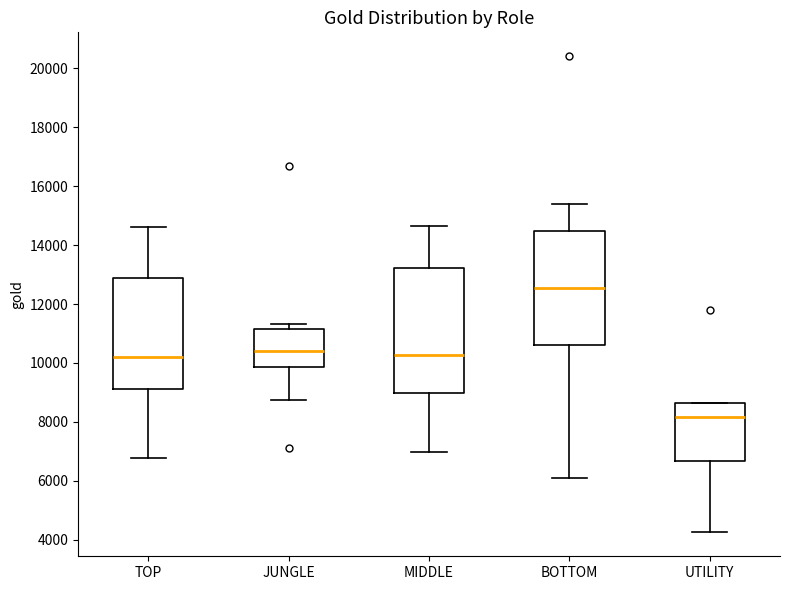

Reading left to right, transcribe this box plot: for each box, give where its median line is, the range the box spans, and where its two whiskers end, as read against the y-axis. The values are not printed on the chart, so give them approximately, as read against the axis.

TOP: median 10200, box 9200 to 12800, whiskers 6800 to 14600
JUNGLE: median 10400, box 9800 to 11200, whiskers 8800 to 11400
MIDDLE: median 10200, box 9000 to 13200, whiskers 7000 to 14600
BOTTOM: median 12600, box 10600 to 14400, whiskers 6000 to 15400
UTILITY: median 8200, box 6600 to 8600, whiskers 4200 to 8600